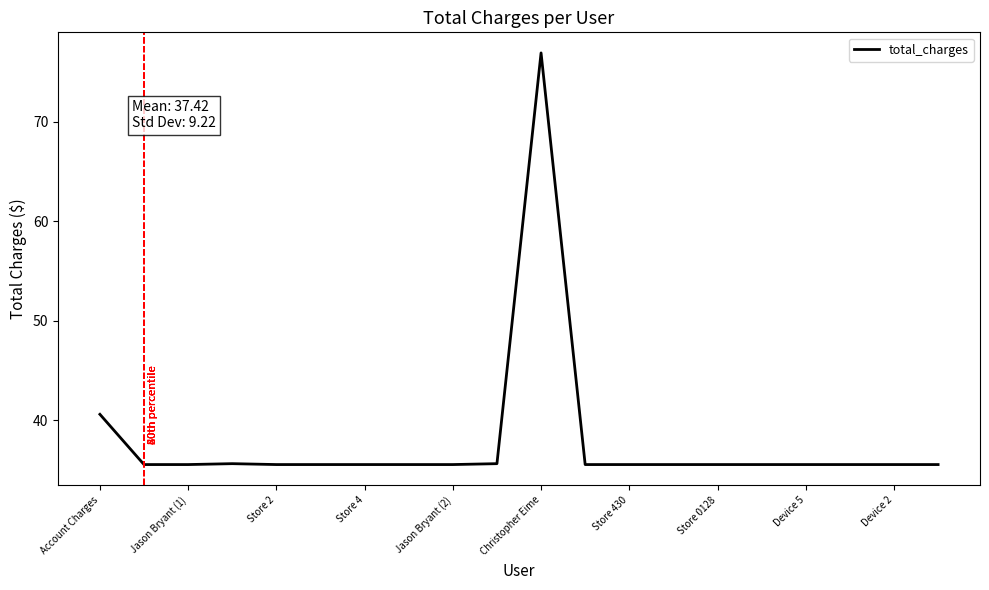

What is the difference between the maximum and minimum values?

41.4